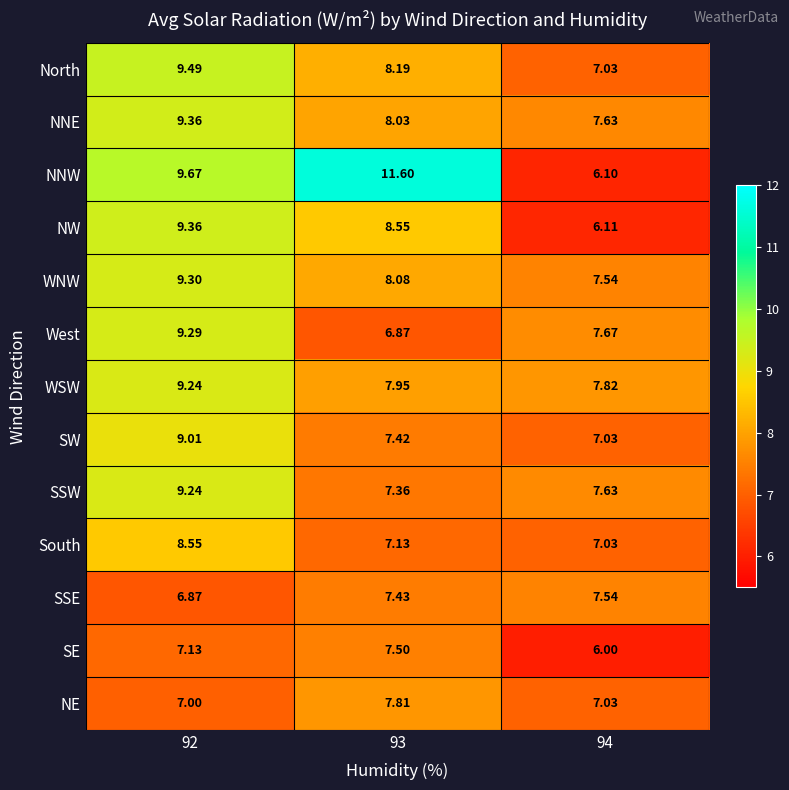

Which series changed the most between 92 and 93?

West